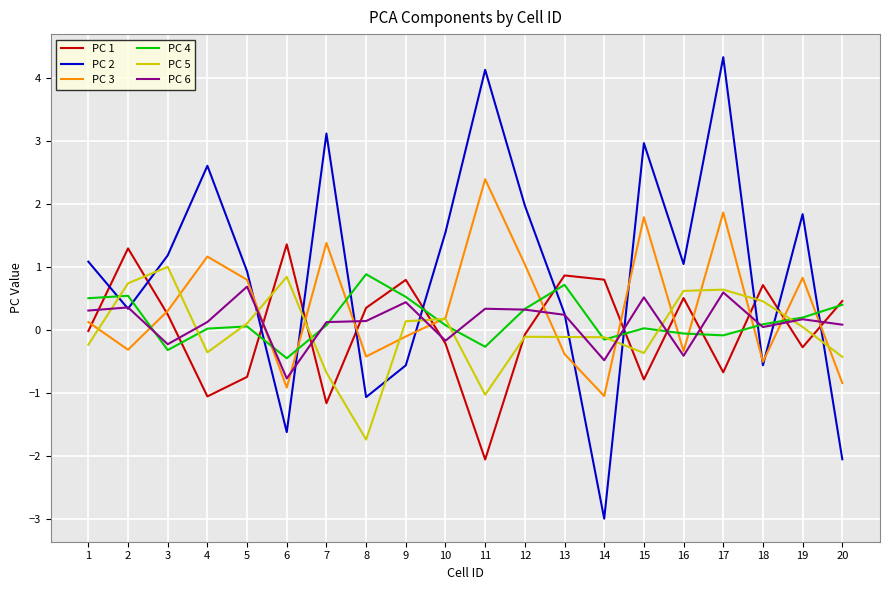

What is the spread (max minus min) of values at 3?

1.5